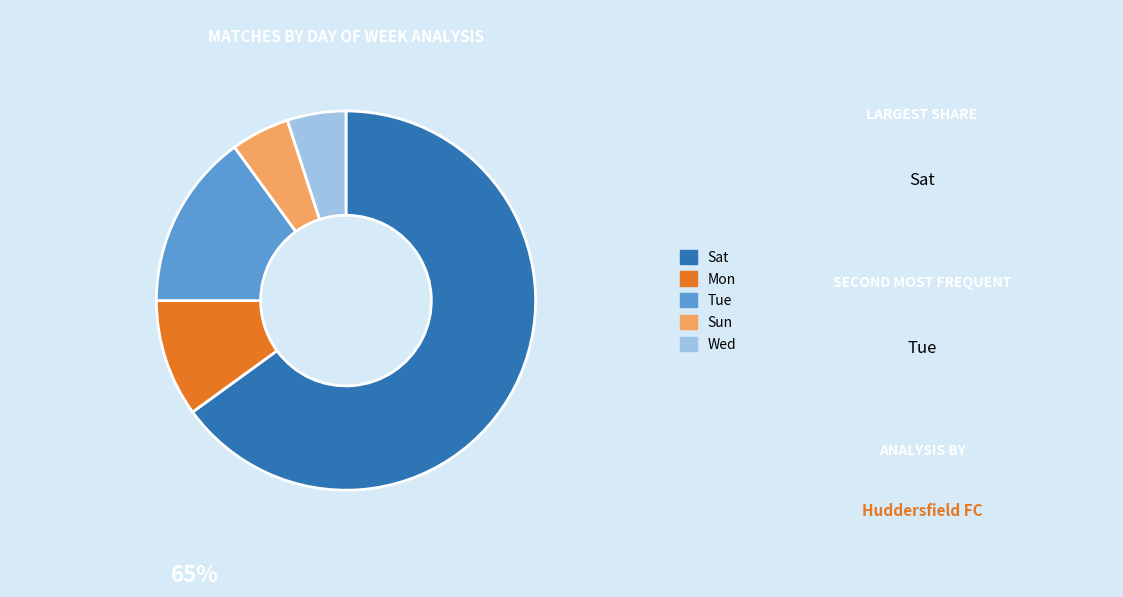

Is it true that Wed is 1% of the pie?

False